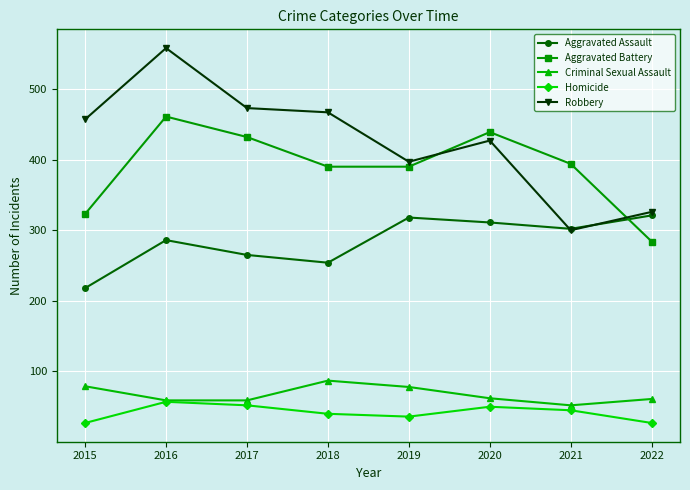

At how many categories does at least one series exceed 66?

8